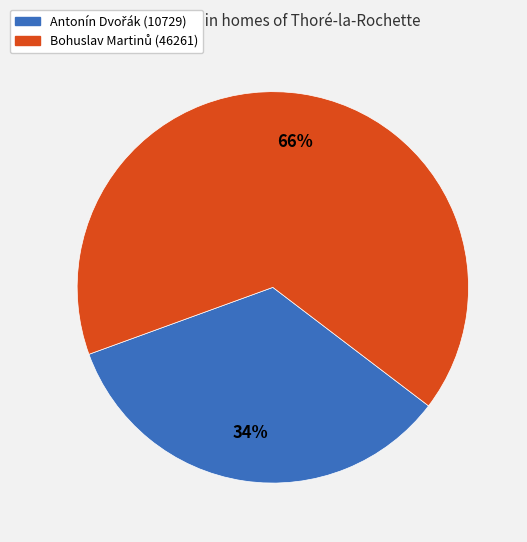

Does any single category account for the majority?

Yes